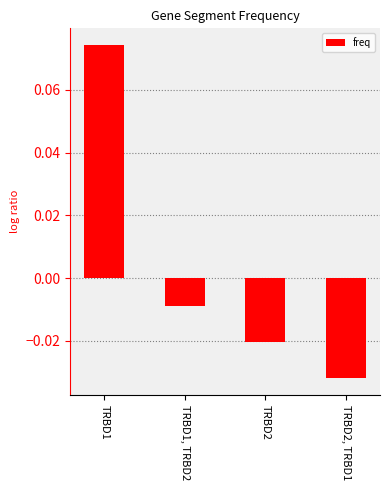

What position from the left is TRBD2?

3